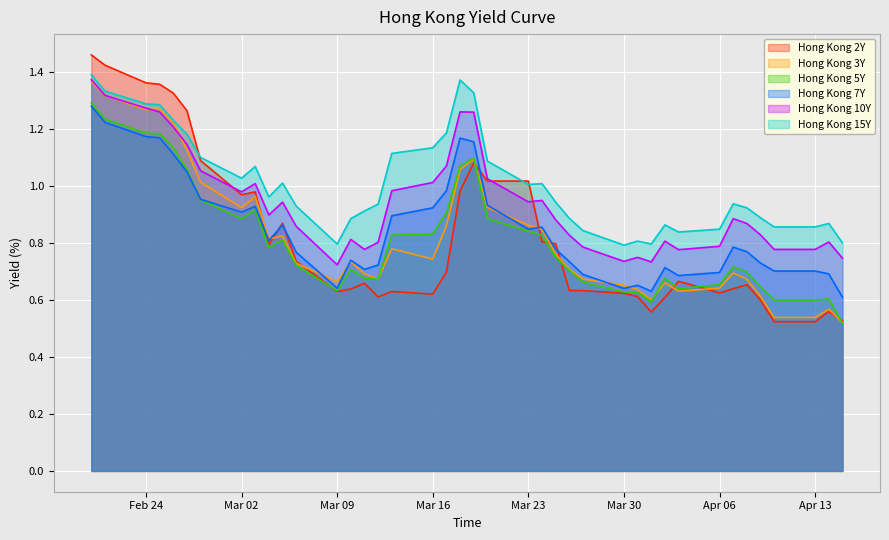

What are all the series names shown in the legend?

Hong Kong 2Y, Hong Kong 3Y, Hong Kong 5Y, Hong Kong 7Y, Hong Kong 10Y, Hong Kong 15Y